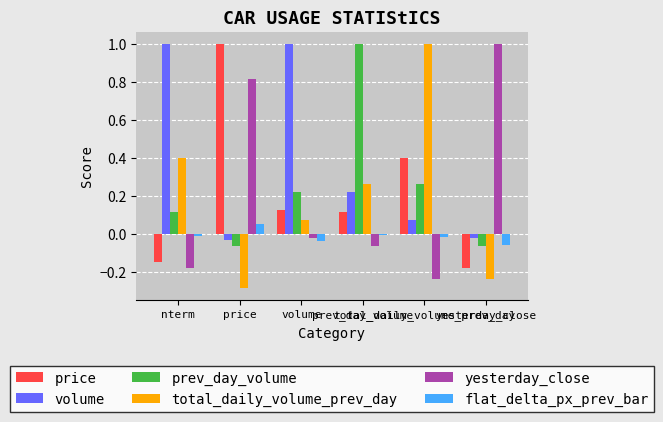

What is the greatest value displayed?

1.0